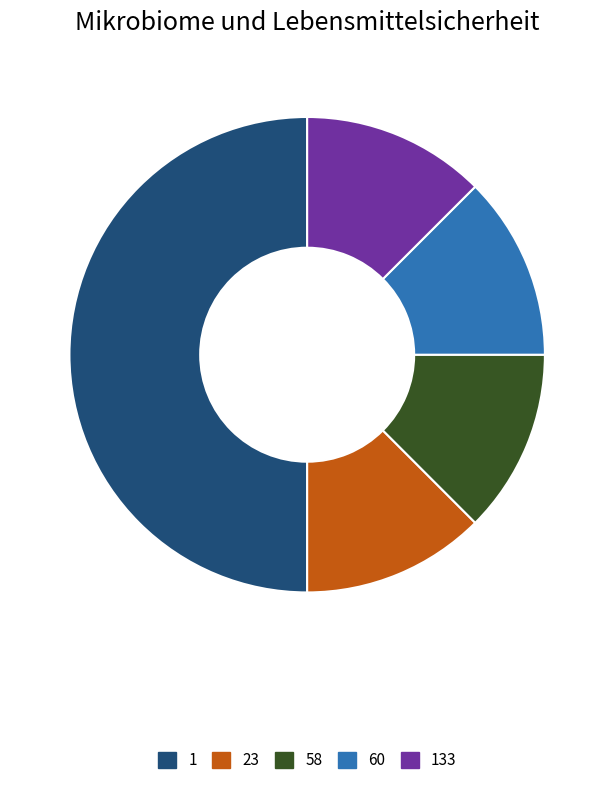

Is 23 the majority of the pie?

No